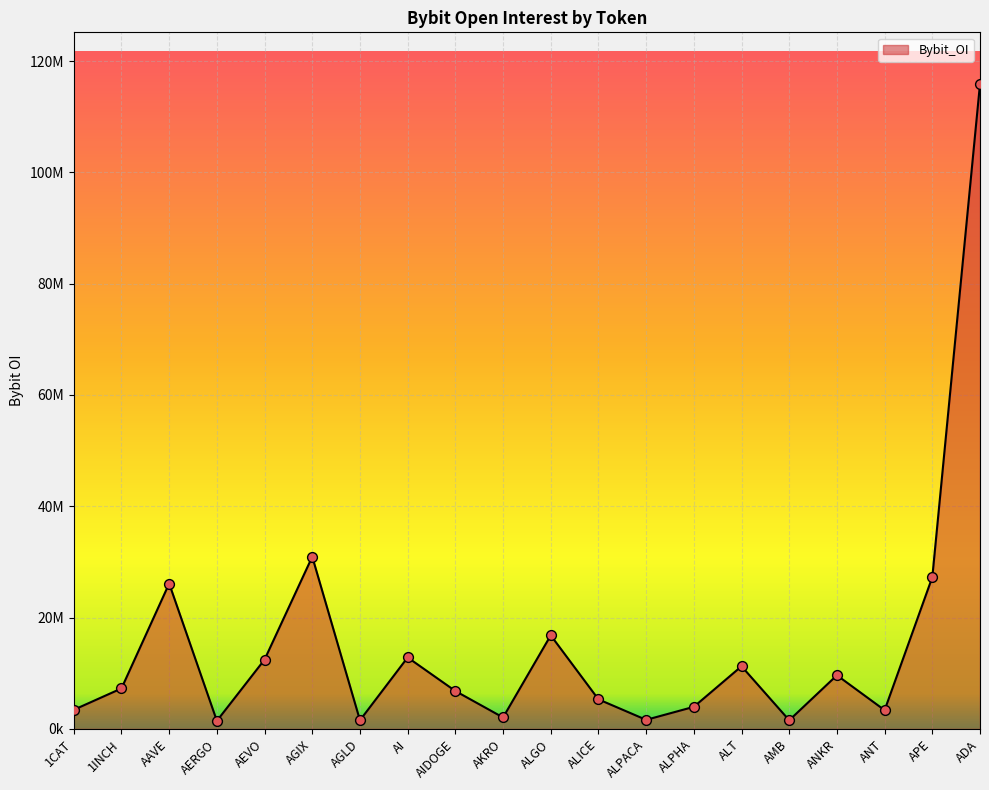

What is the change in value from AEVO to APE?

+14812116